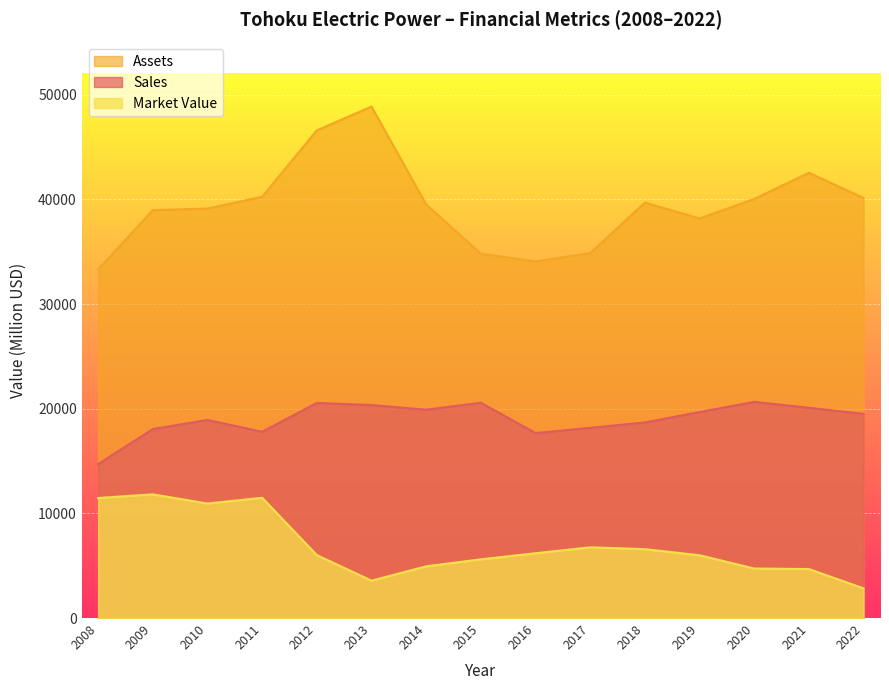

Reading left to right, list all the values displayed in this chart.

Sales: 14710	18060	18930	17798	20556	20354	19913	20571	17676	18177	18689	19683	20661	20092	19516
Assets: 33310	38980	39130	40254	46605	48874	39522	34810	34077	34876	39701	38182	40045	42553	40142
Market_Value: 11470	11820	10940	11492	6012	3571	4940	5610	6193	6757	6584	5997	4730	4683	2832